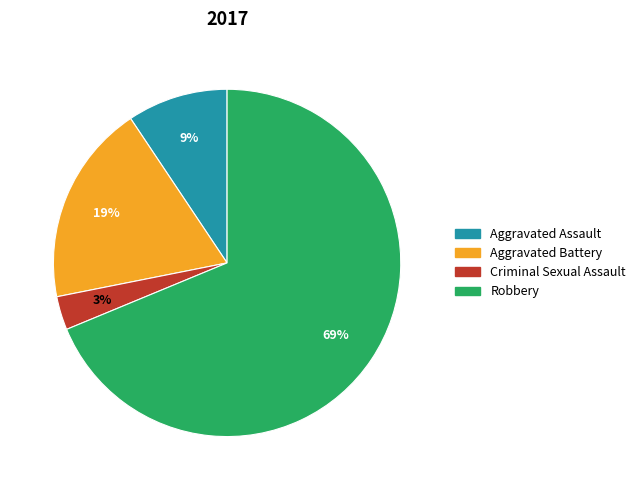

The Aggravated Assault slice represents 1% of the pie. True or false?

False